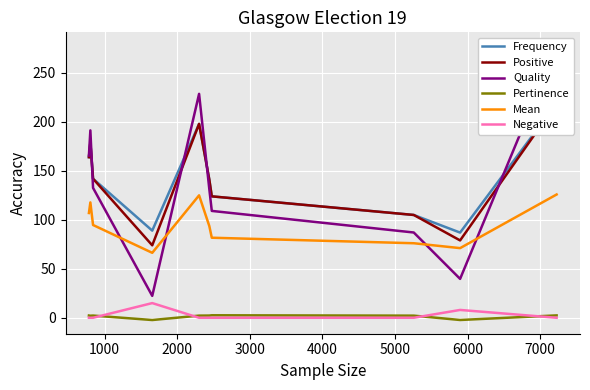

True or false: Negative and Mean cross at least once.

False